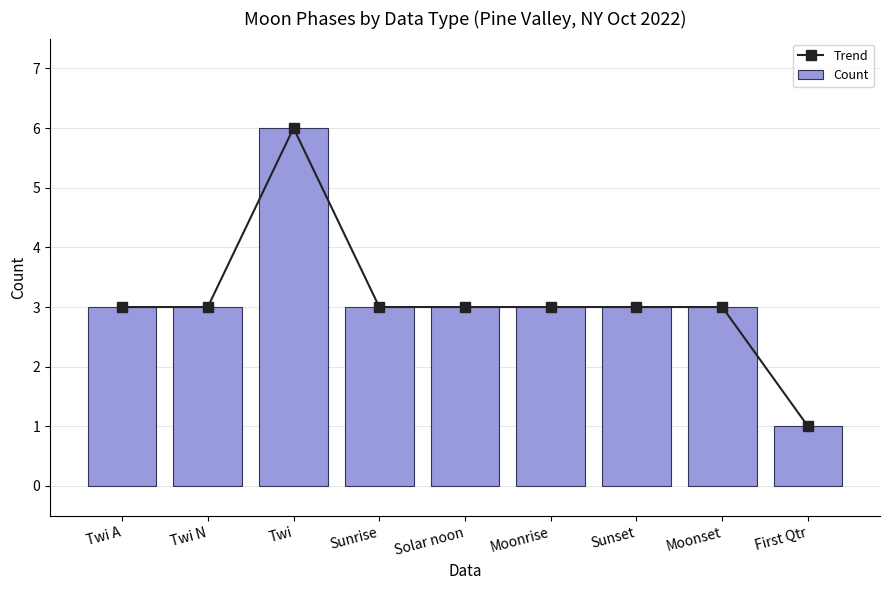

At how many categories does at least one series exceed 1?

8